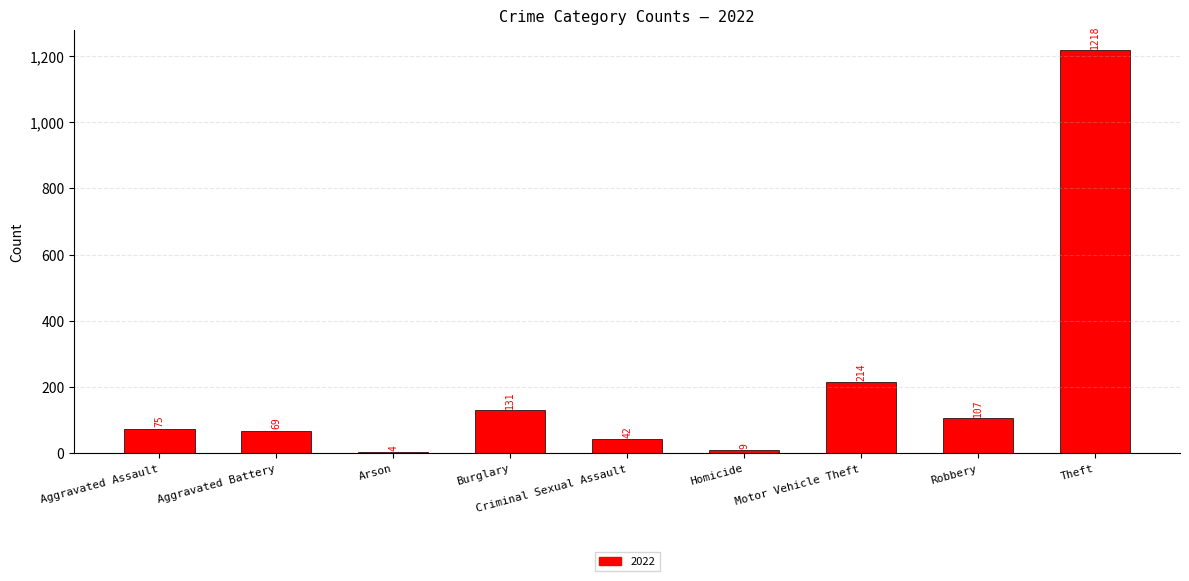

True or false: the data shows 107 at Robbery.

True